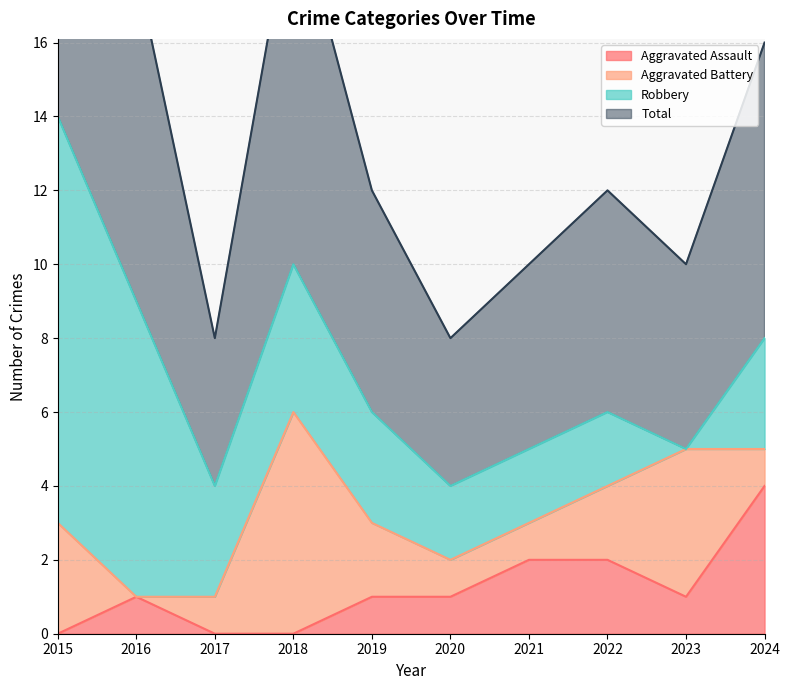

Is it true that Aggravated Assault equals 1 at 2019?

True